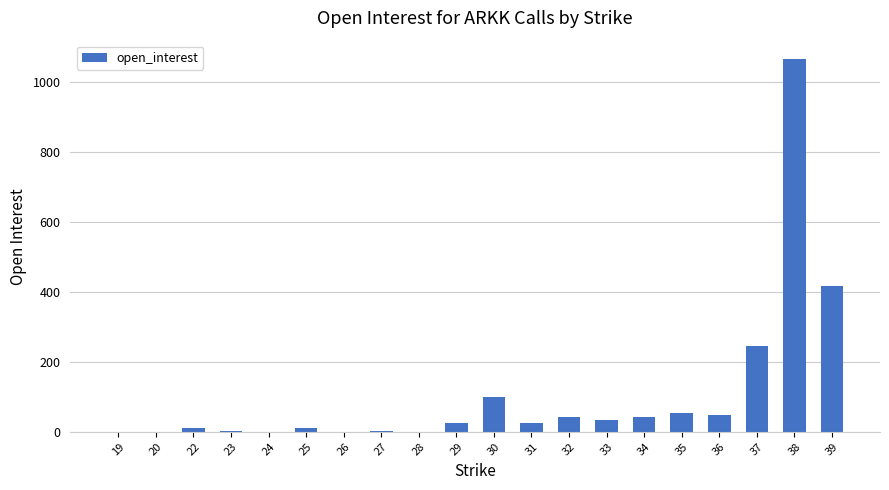

What is the sum of all values?

2120